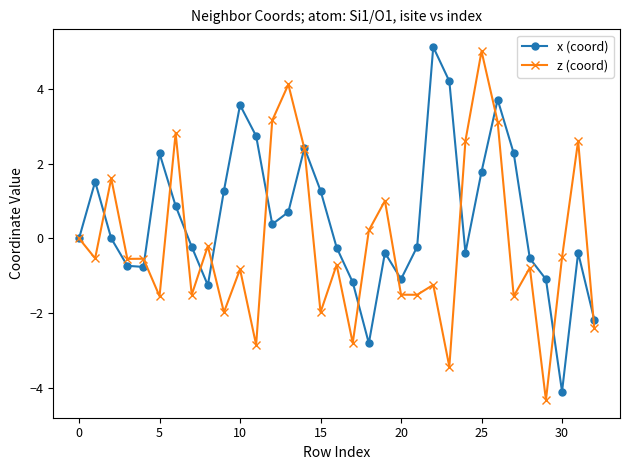

What is the maximum value shown in the chart?

5.1